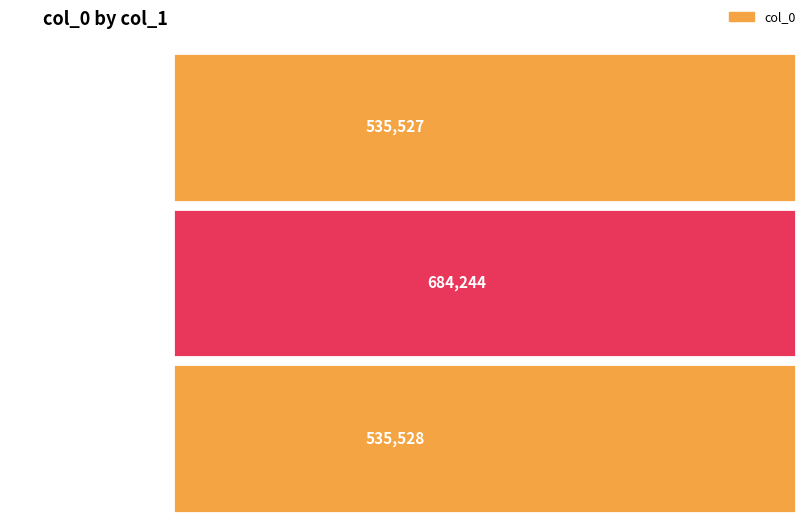

What is the maximum value shown in the chart?

684244